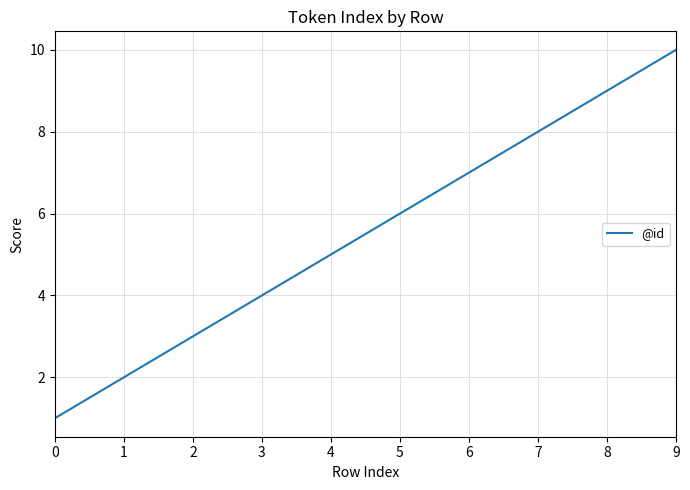

Which label corresponds to the largest value in the chart?

9